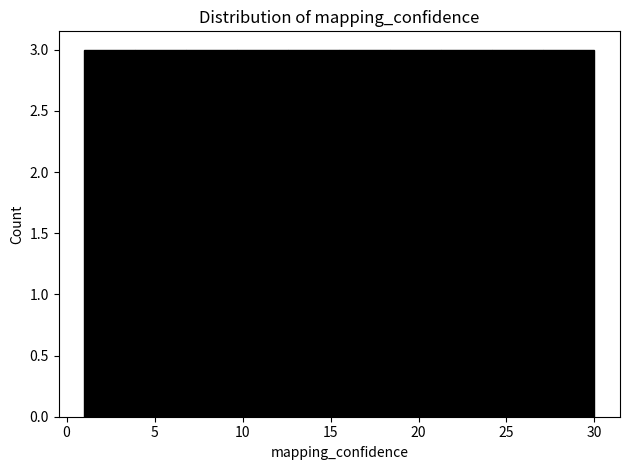

Reading left to right, list every bar in this chart as the range it spans on the x-axis followed by its height. Neither the bar edges nor the heights are printed on the chart, so give them approximately, as read against the axes.

1.0 to 3.9: 3
3.9 to 6.8: 3
6.8 to 9.7: 3
9.7 to 12.6: 3
12.6 to 15.5: 3
15.5 to 18.4: 3
18.4 to 21.3: 3
21.3 to 24.2: 3
24.2 to 27.1: 3
27.1 to 30.0: 3